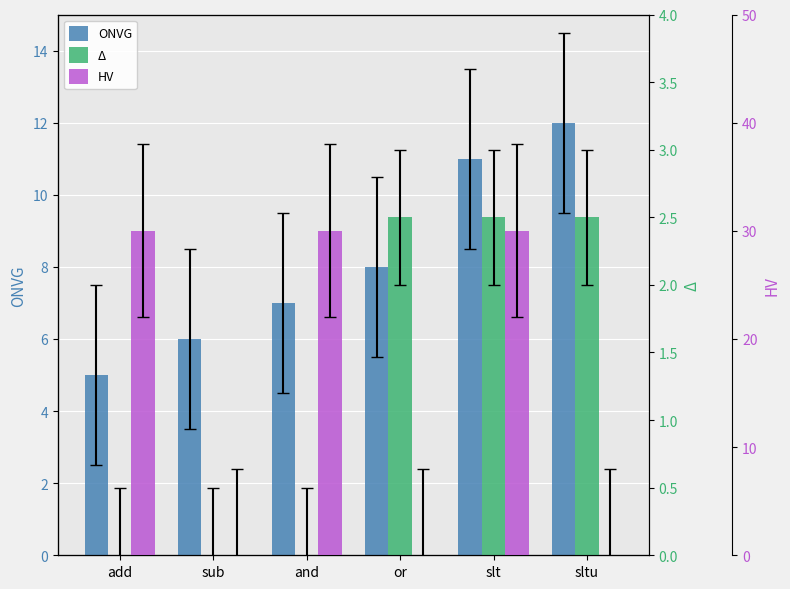

What are all the series names shown in the legend?

ONVG, Δ, HV